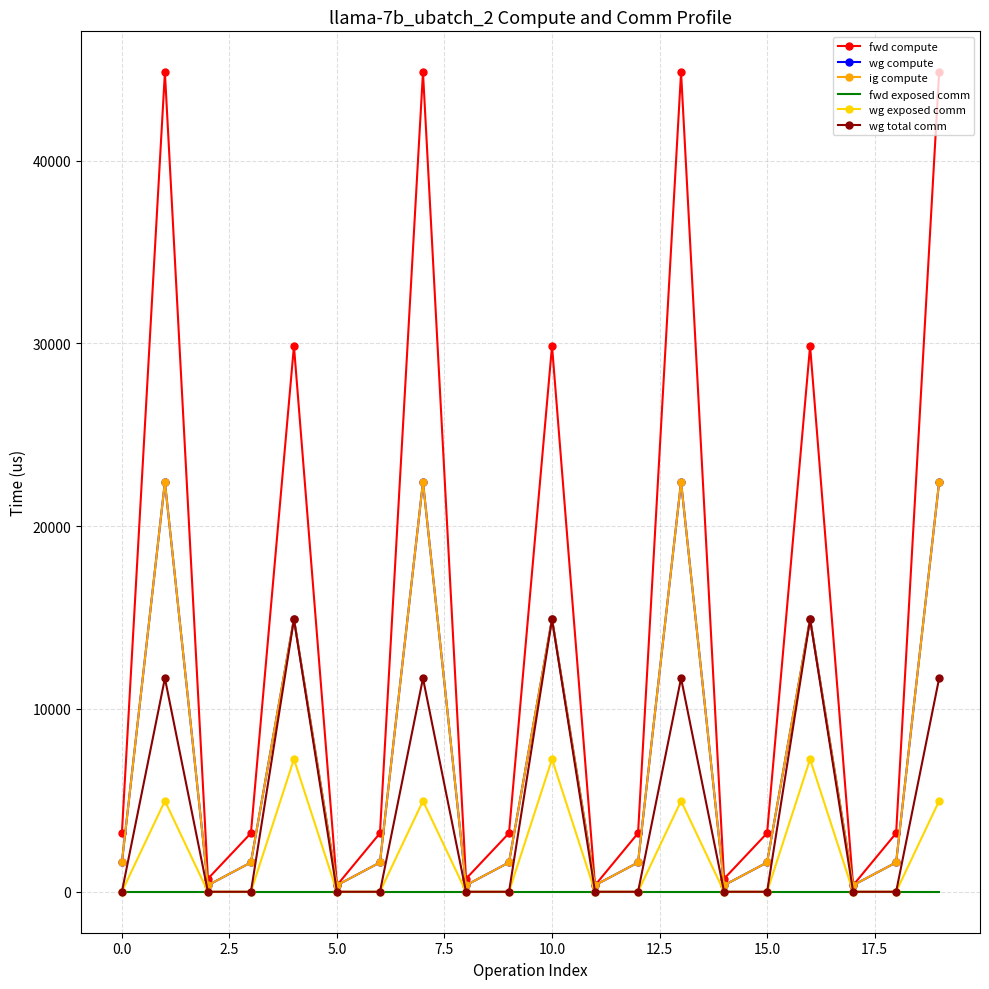

What is the label of the 20th point from the left?

19